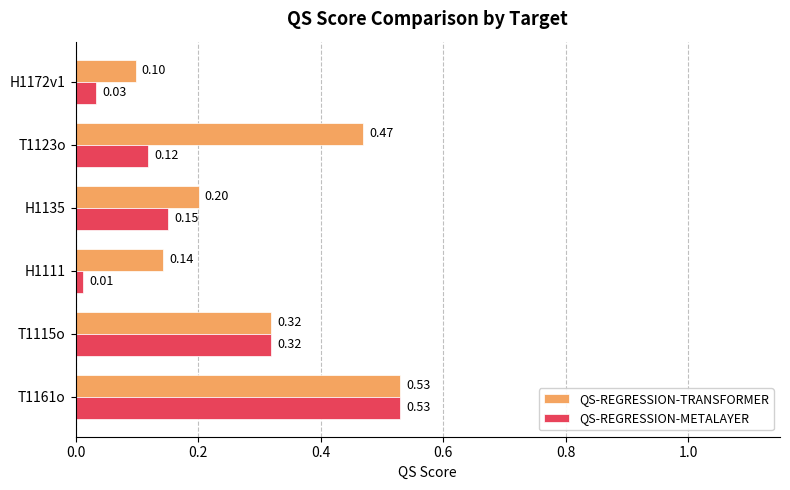

What is the difference between the maximum and minimum values in the QS-REGRESSION-TRANSFORMER series?

0.4